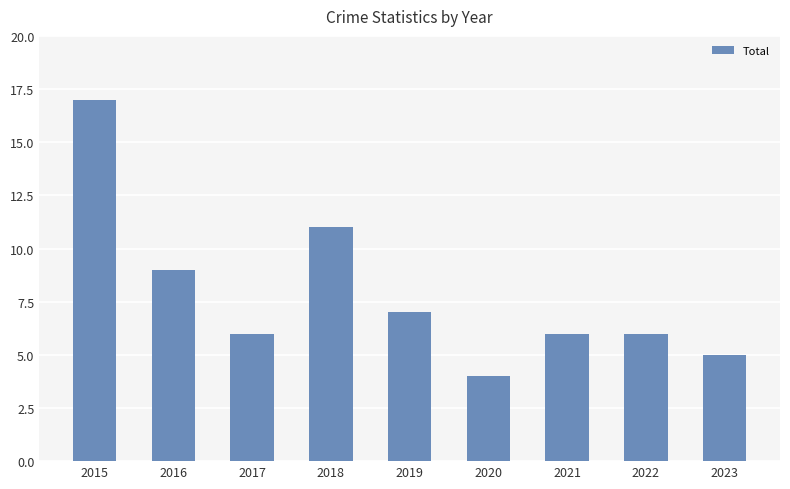

Approximately how many times larger is the value at 2022 compared to 2020?

1.5